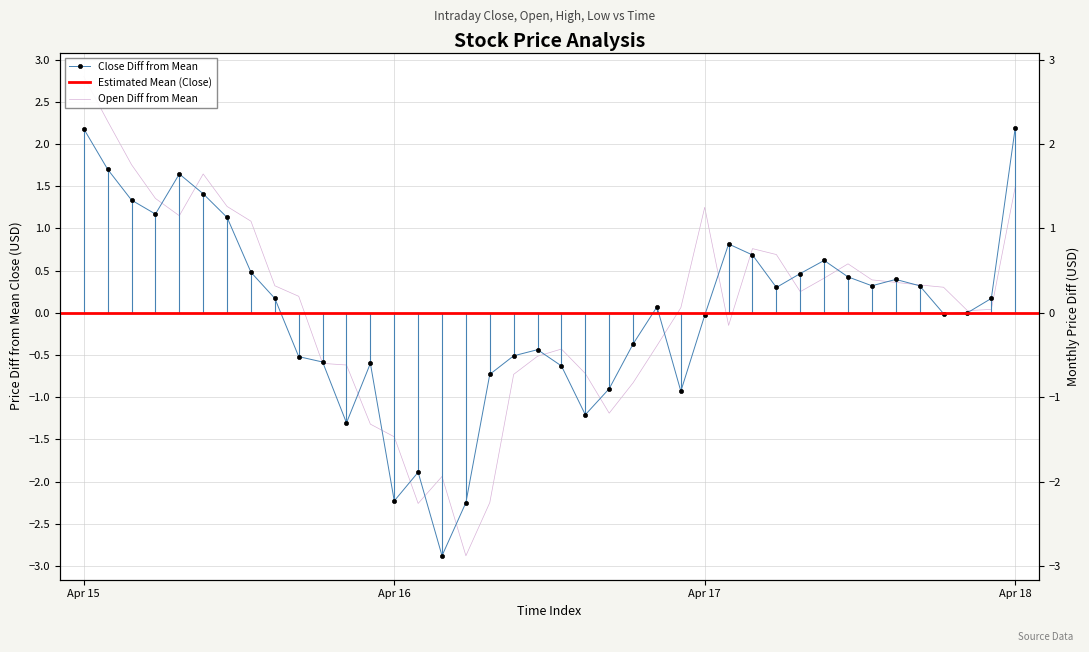

In Open, how many points are lower than both neighbors (excluding endpoints)?

7